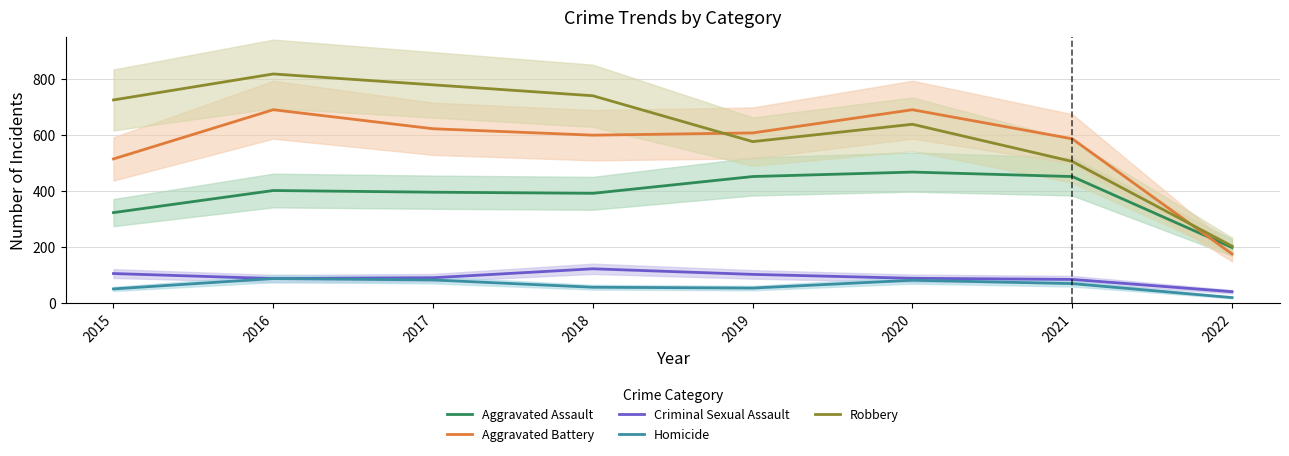

The value of Criminal Sexual Assault at 2017 is 46. True or false?

False